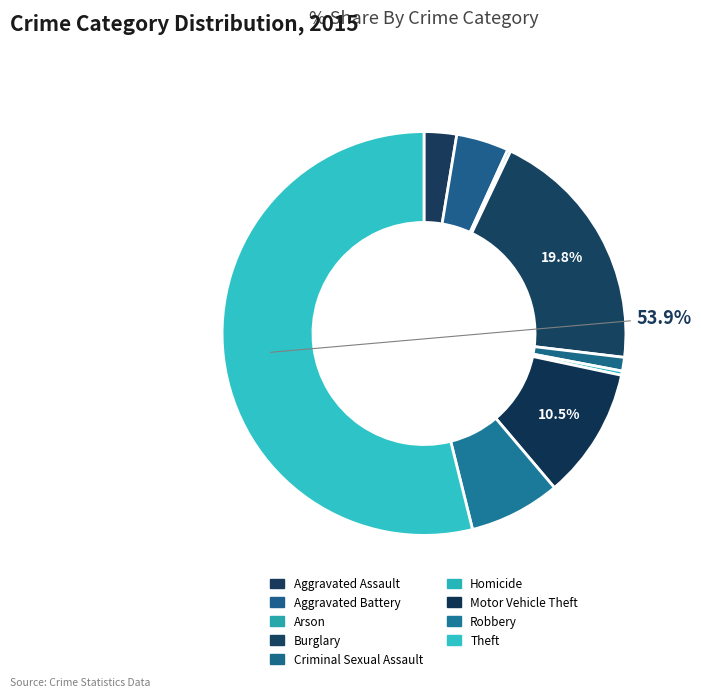

What portion of the pie excludes Criminal Sexual Assault?

98.9%